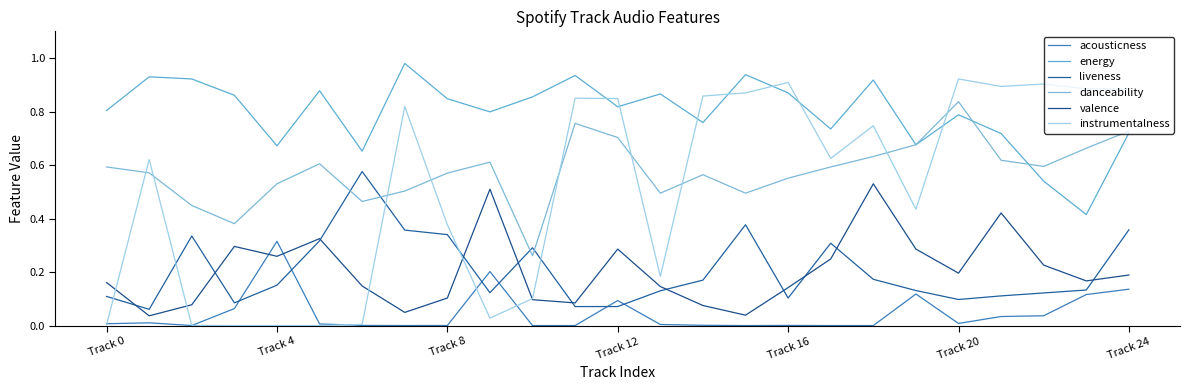

Which series has the largest range (max minus min)?

instrumentalness